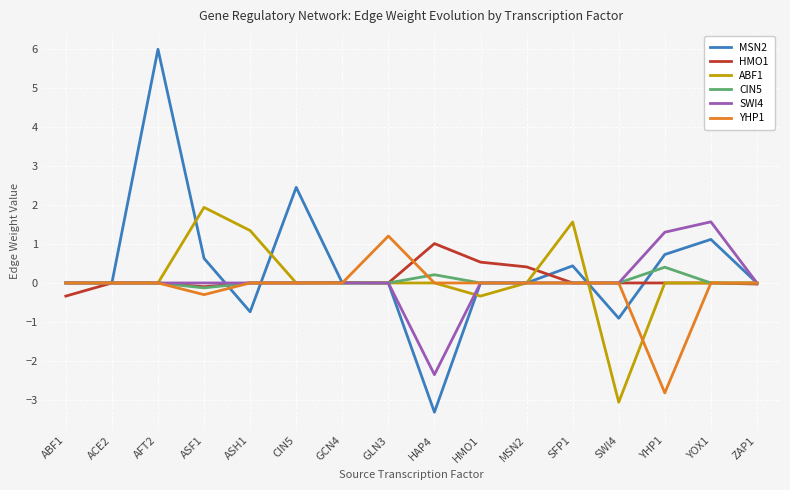

Is the value of SWI4 at SWI4 greater than the value of HMO1 at HAP4?

No